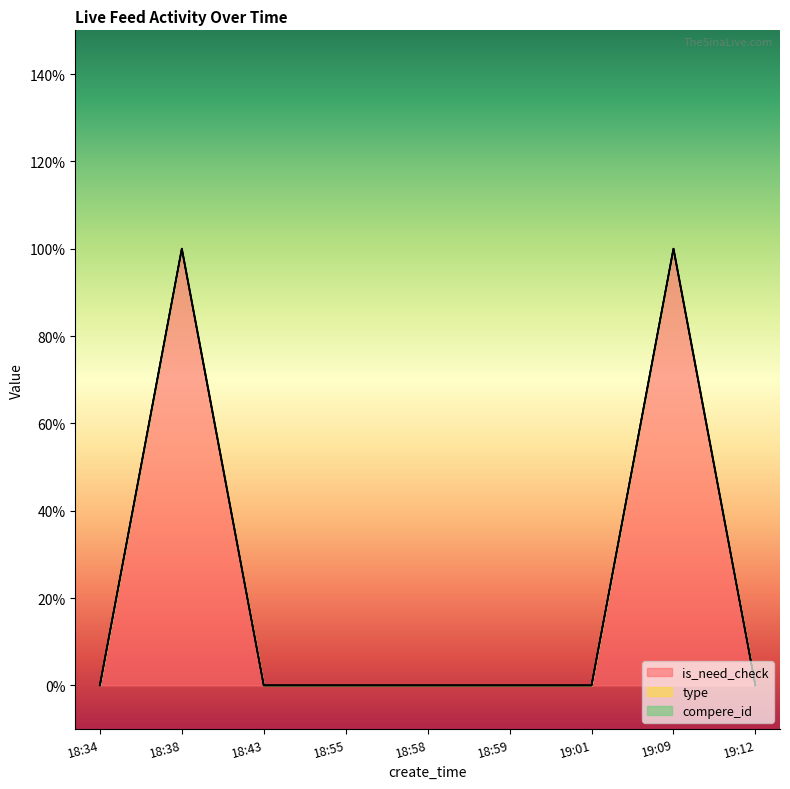

What is the label of the 6th point from the right?

18:55